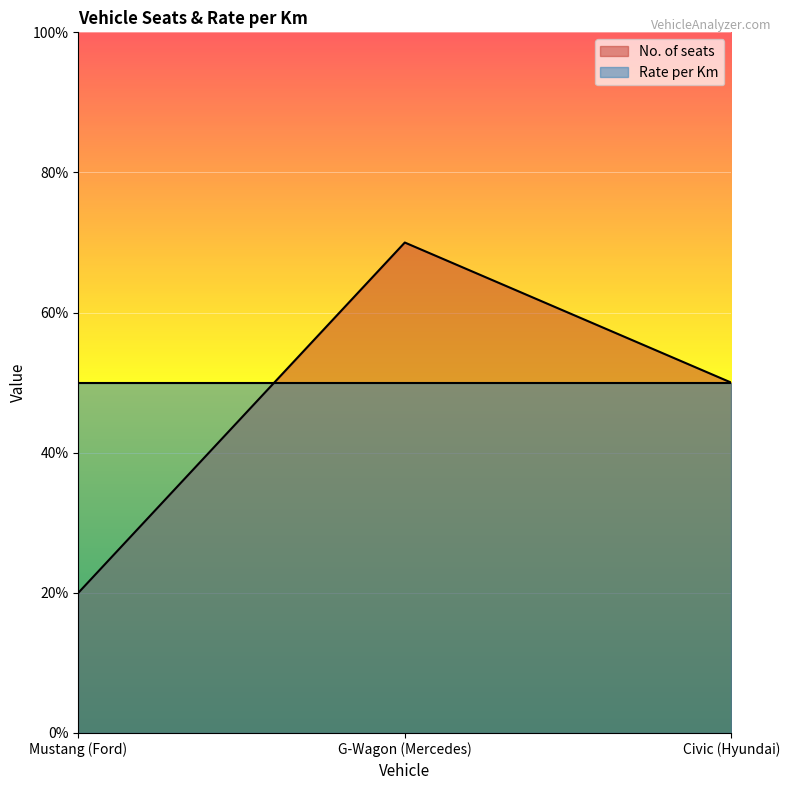

What is the difference between the maximum and minimum values?

5